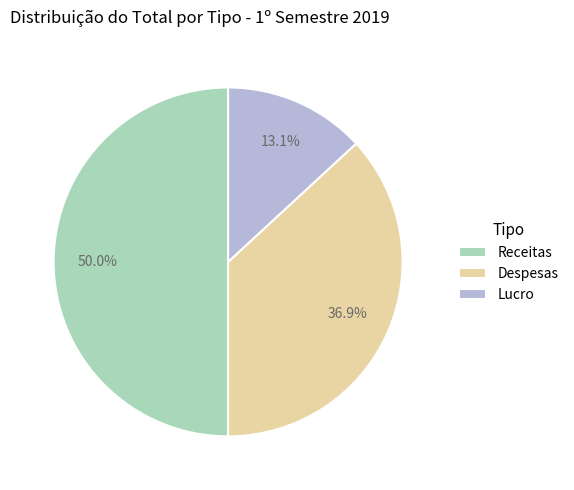

What percentage do Receitas and Despesas together represent?

86.9%